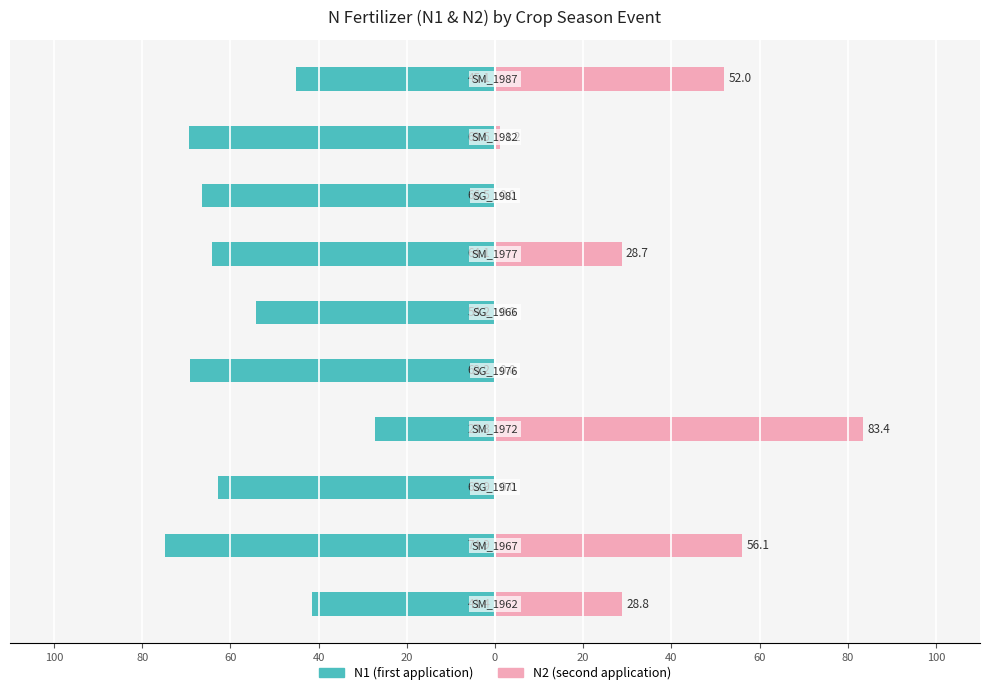

How many data points in N1 (Owner-occupied style) are above -62?

4